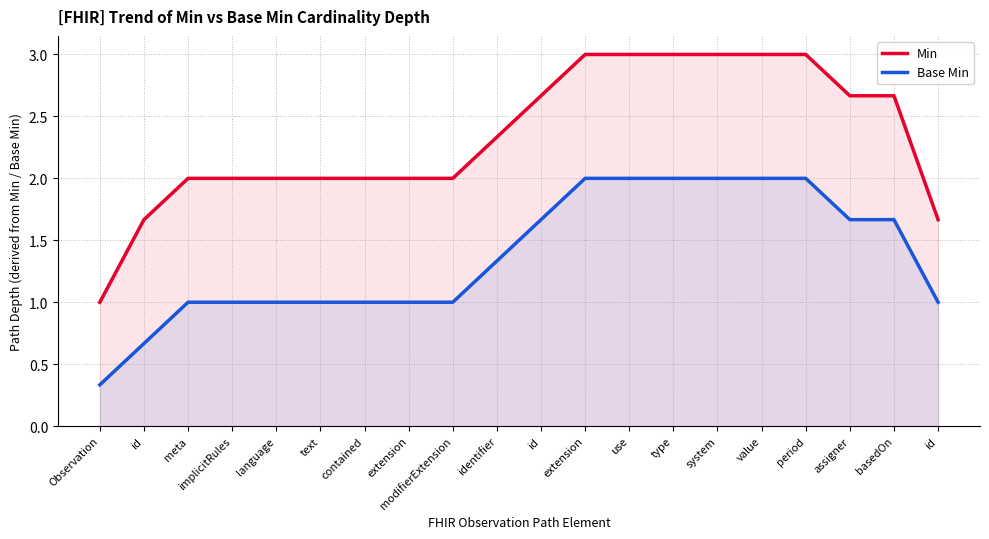

What are all the series names shown in the legend?

Min, Base Min